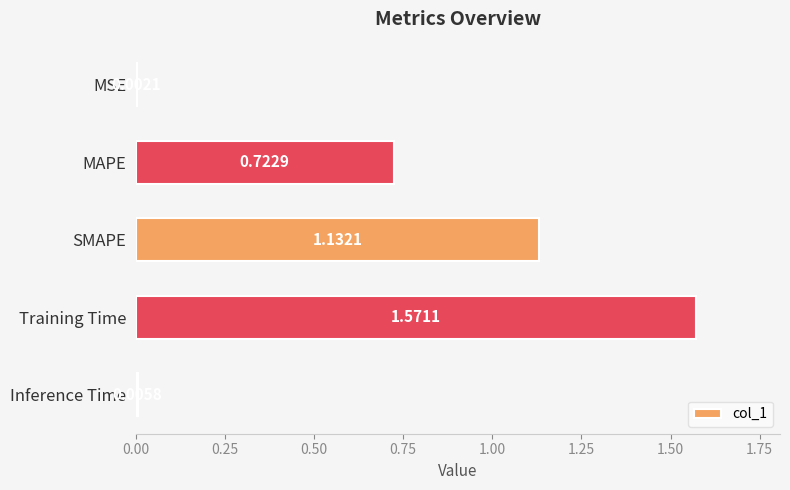

Where is the data nearest to the value 0?

MSE